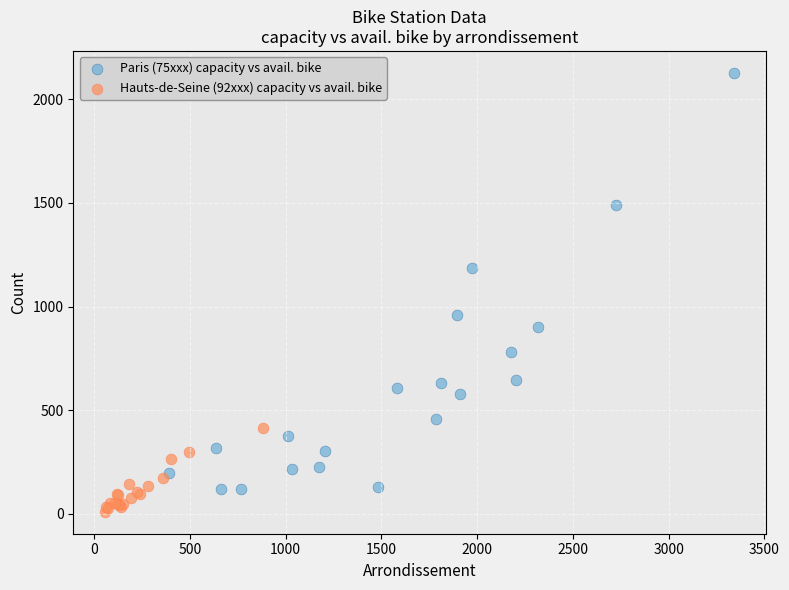

Which series contains the lowest Y value?

Hauts-de-Seine (92xxx) capacity vs avail. bike